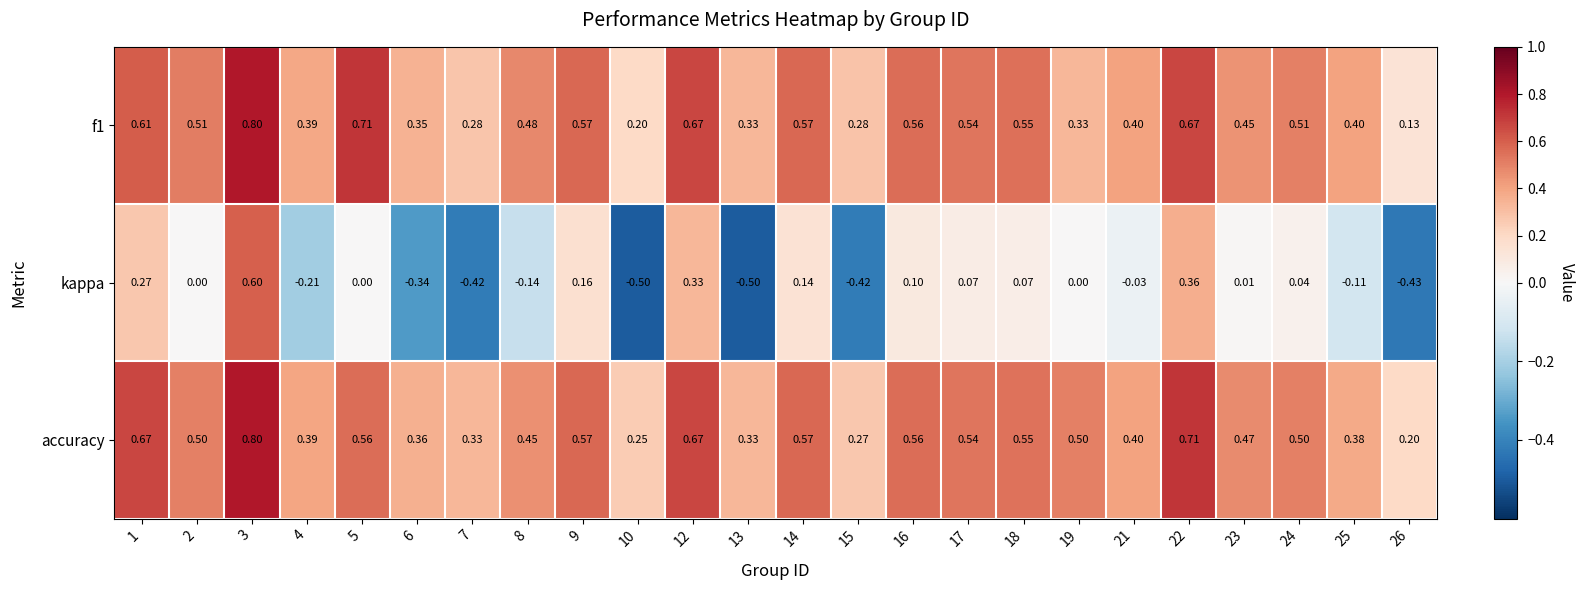

Which series has the widest spread of values?

kappa